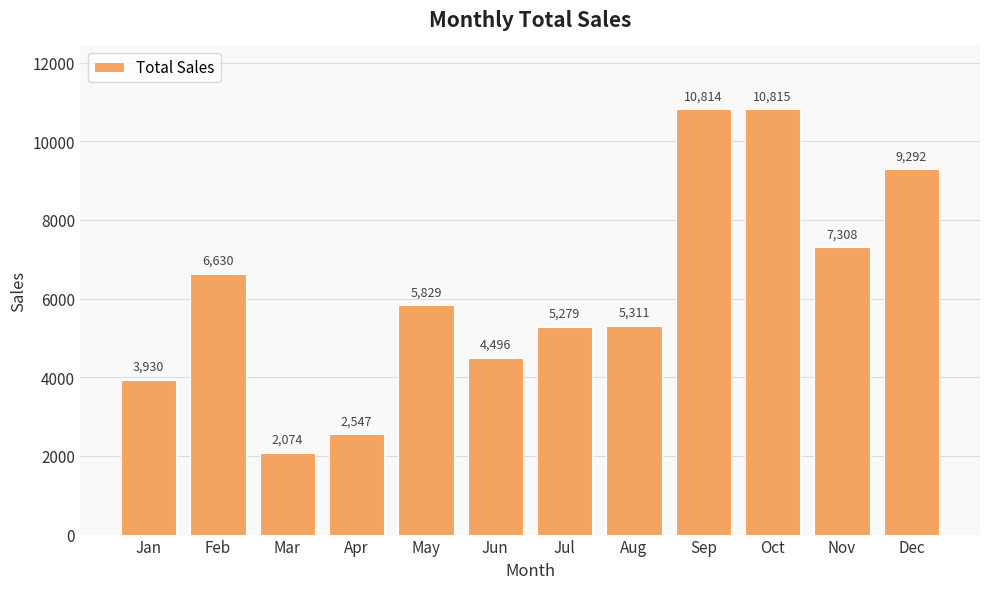

Which category has the highest value across all series?

Oct